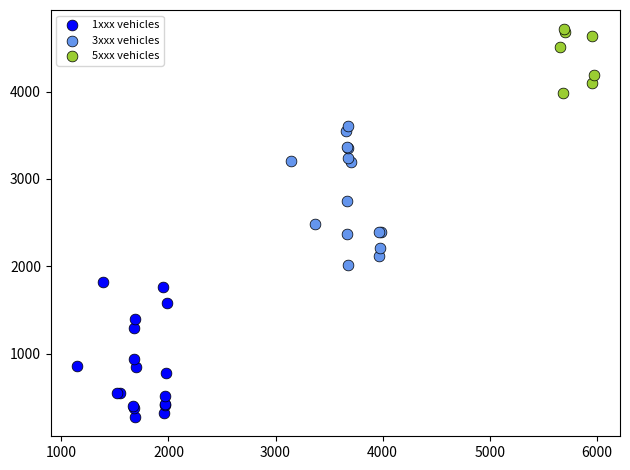

What are all the series names shown in the legend?

1xxx vehicles, 3xxx vehicles, 5xxx vehicles